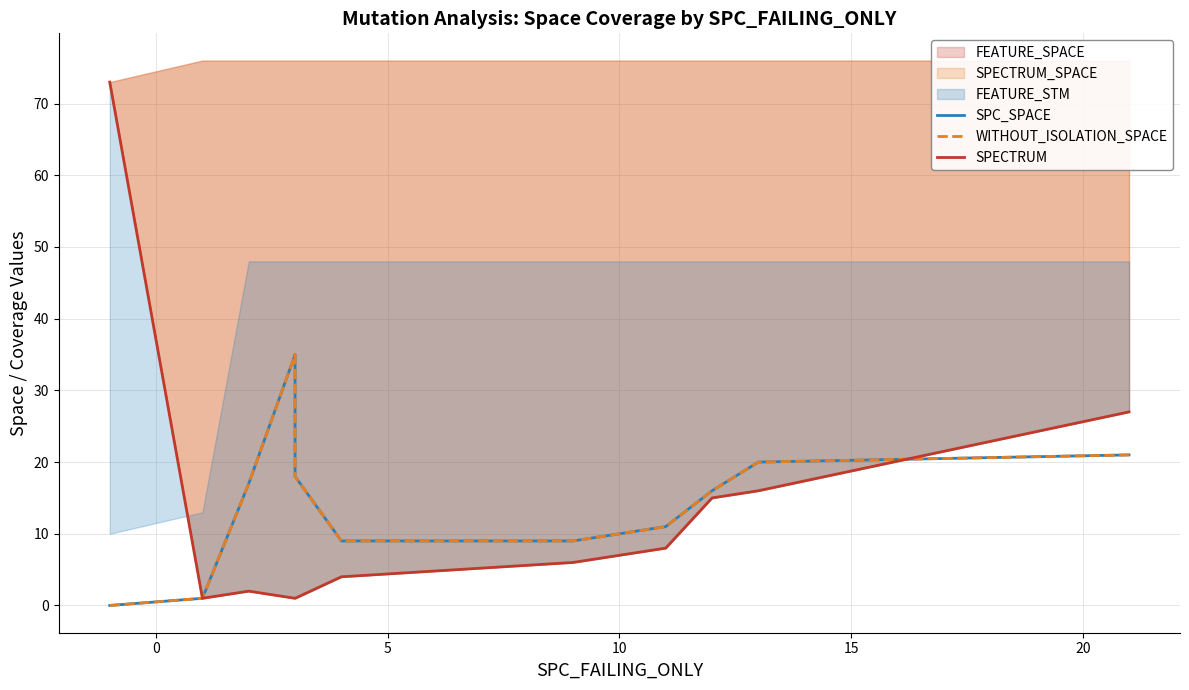

Reading right to left, extract all data points from this chart.

SPC_SPACE: 21	20	16	11	9	9	18	35	17	1	0
WITHOUT_ISOLATION_SPACE: 21	20	16	11	9	9	18	35	17	1	0
SPECTRUM: 27	16	15	8	6	4	1	1	2	1	73